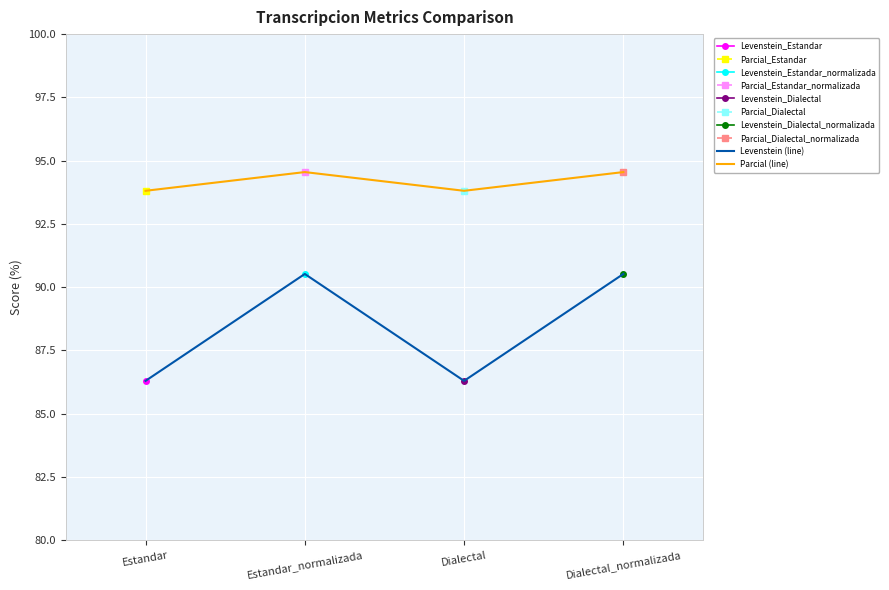

Where is Levenstein (line) nearest to the value 88?

Estandar